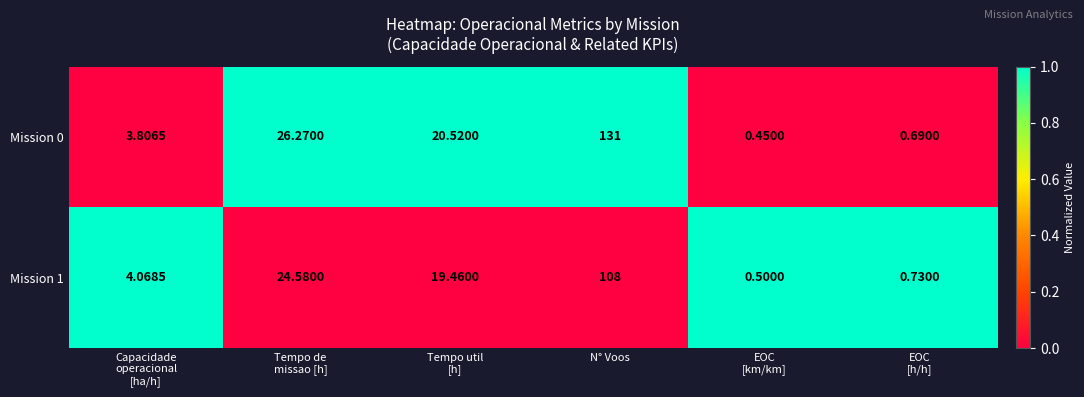

At which label does Mission 0 reach its peak?

N° Voos